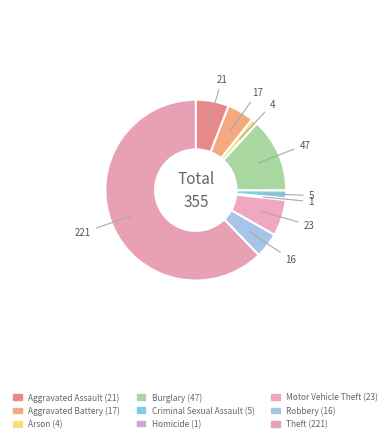

How many segments does this pie chart have?

9